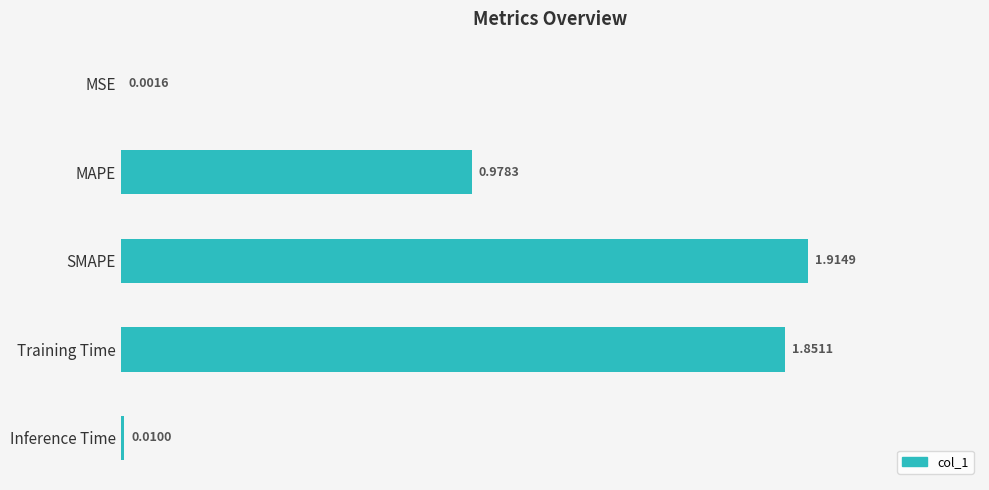

Which category has the highest value across all series?

SMAPE